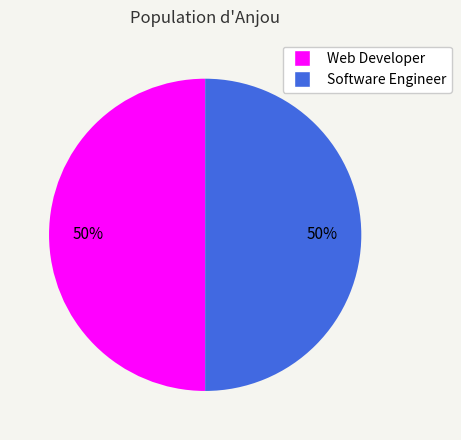

To the nearest percent, what is the average slice percentage?

50%